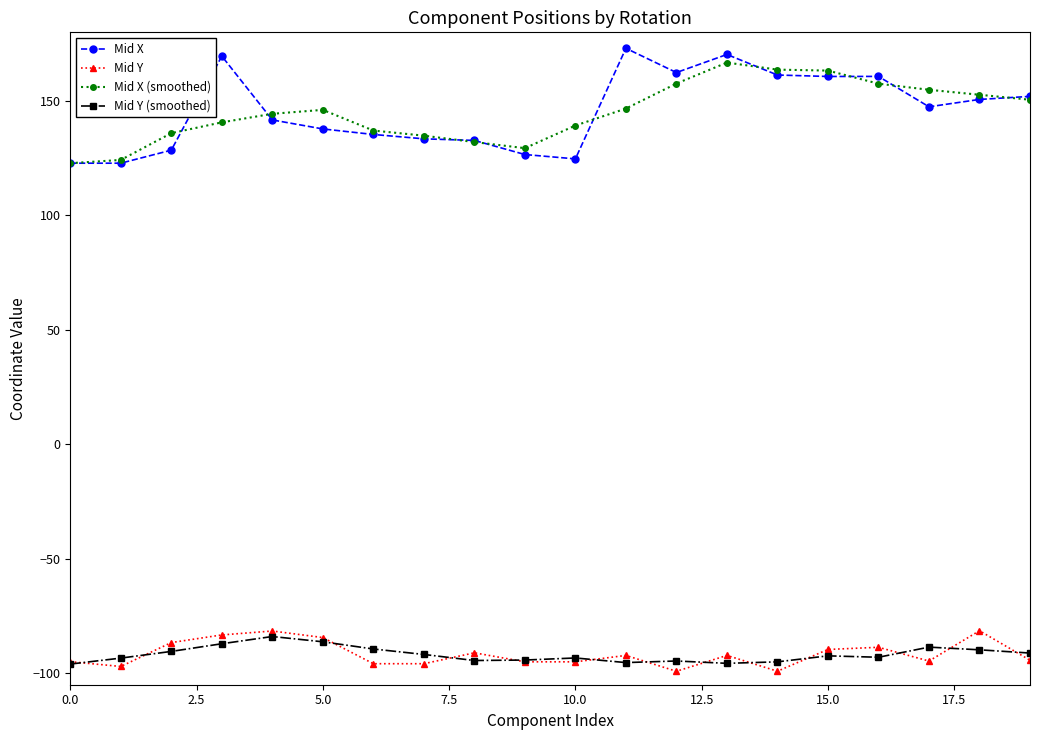

True or false: Mid X (smoothed) and Mid Y cross at least once.

False